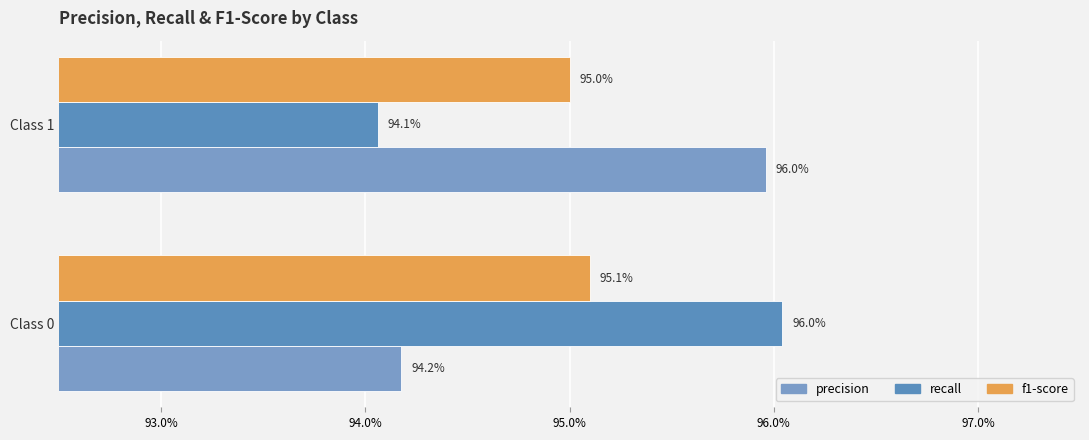

Which series has the largest total across all categories?

precision